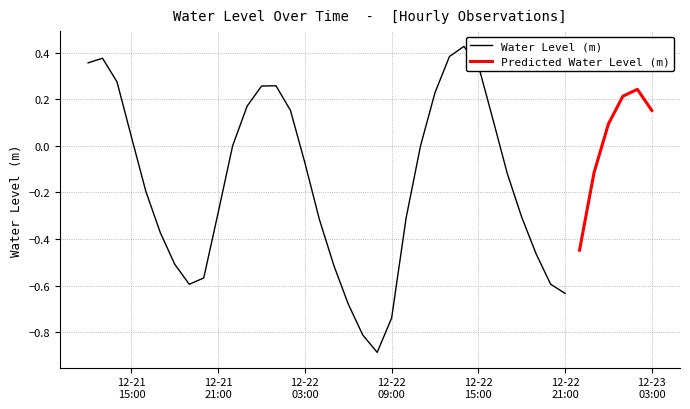

Which has a higher value, 2023-12-21 23:00:00 or 2023-12-22 15:00:00?

2023-12-22 15:00:00